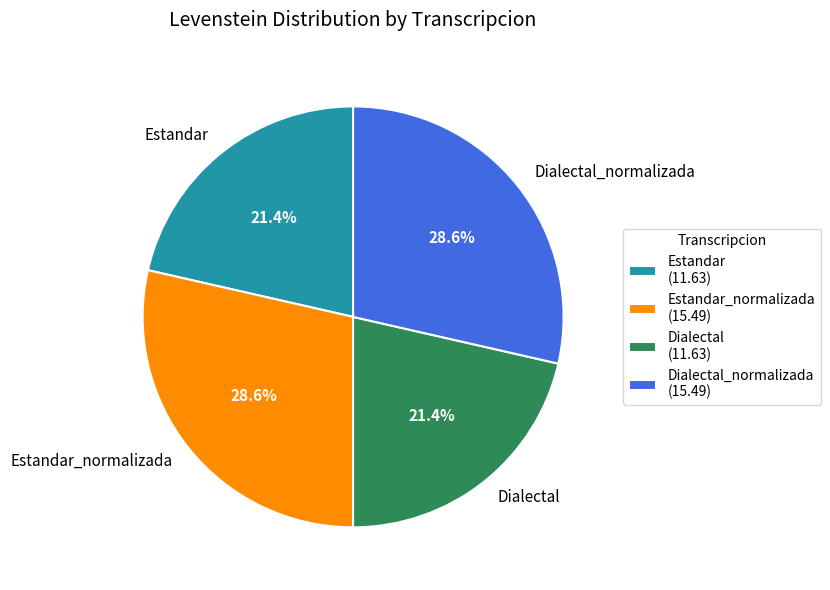

Does Estandar_normalizada represent more than half of the total?

No